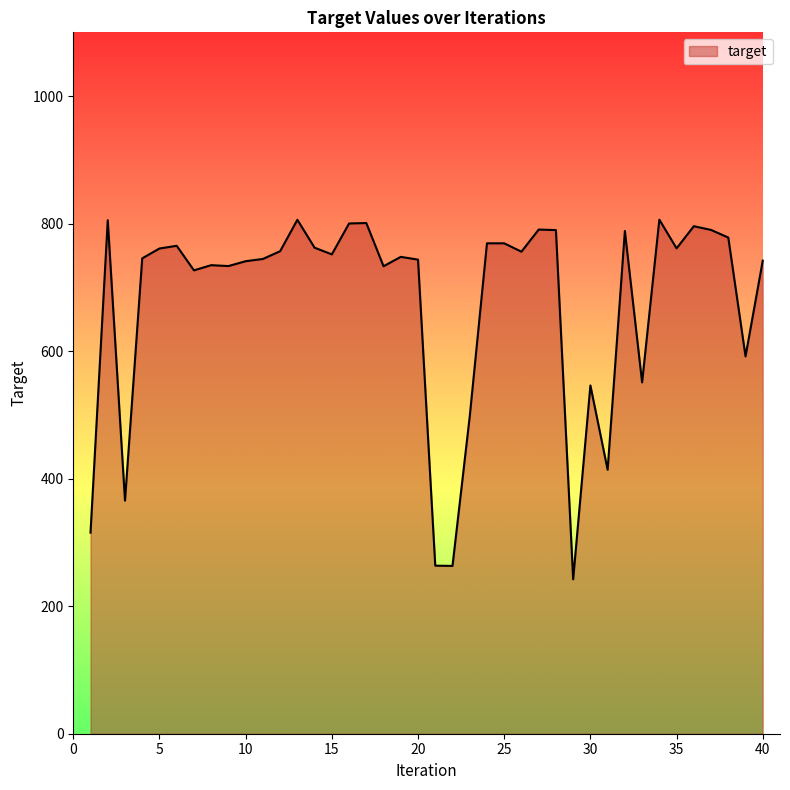

What is the greatest value displayed?

806.2